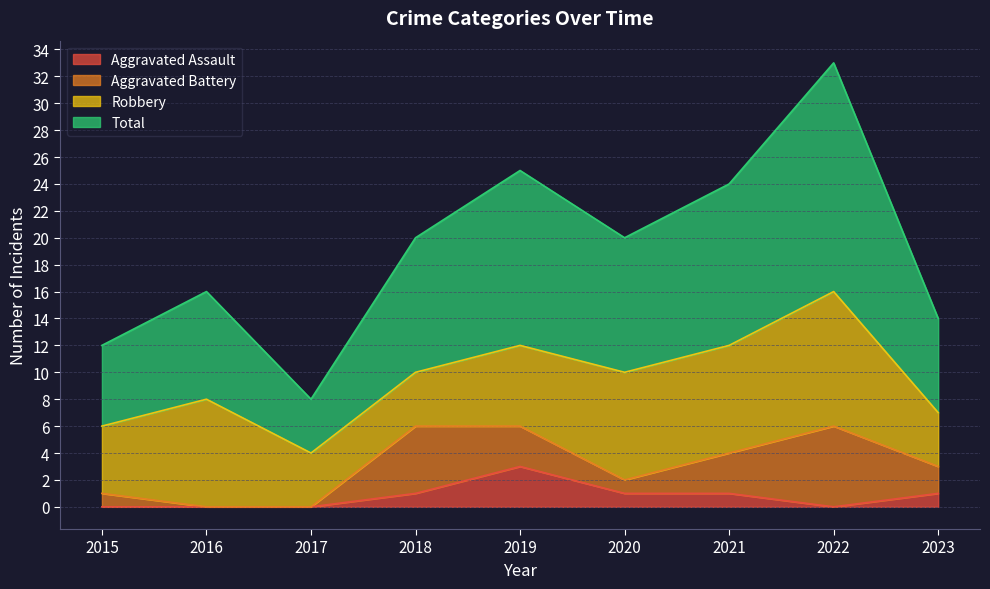

What is the spread (max minus min) of values at 2021?

23